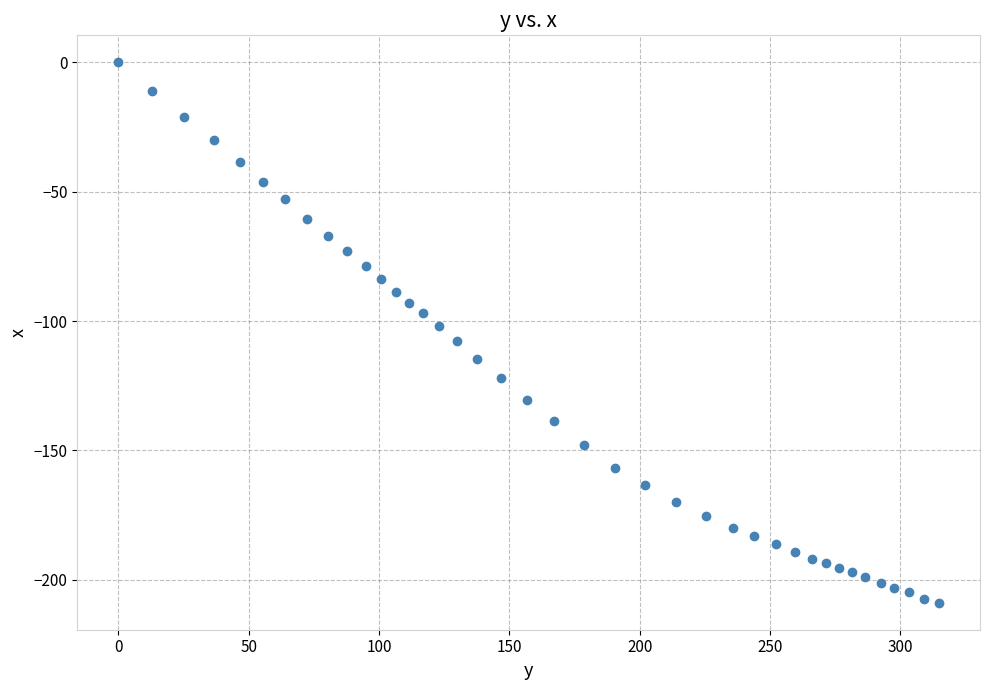

What is the range of Y values (max minus min)?

208.9